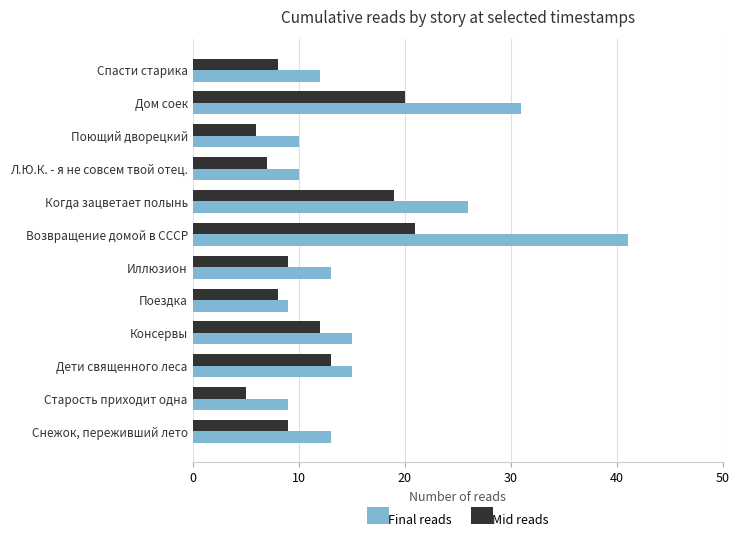

True or false: Final reads has a value of 5 at Поездка.

False